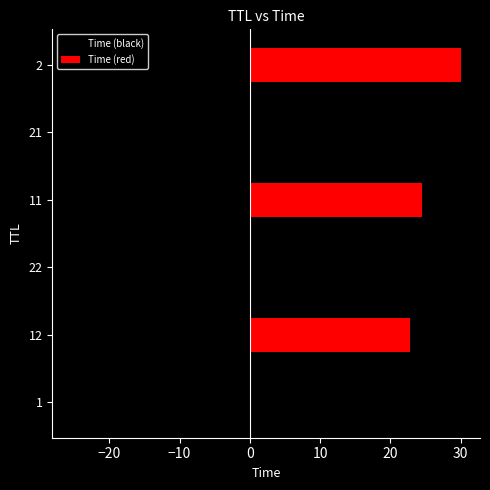

At how many categories does at least one series exceed -25?

6